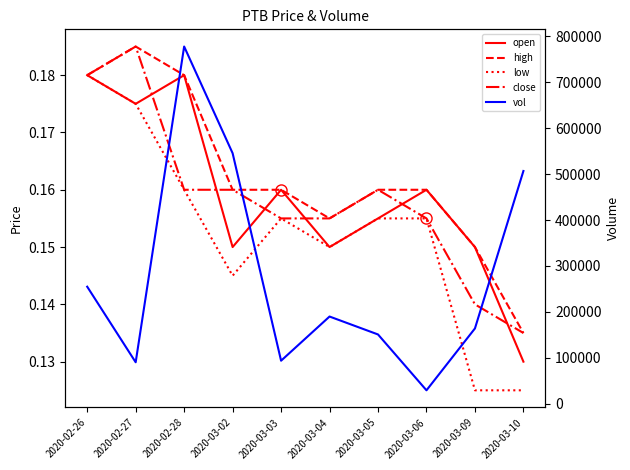

True or false: close and vol intersect in this chart.

False